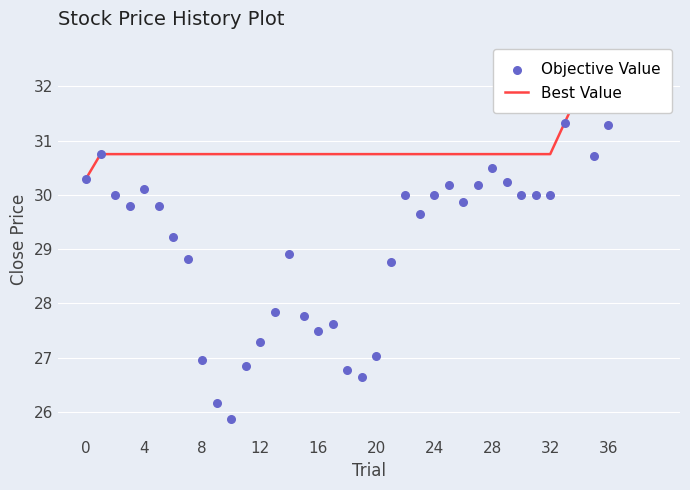

At which category is the sum across all series the highest?

37